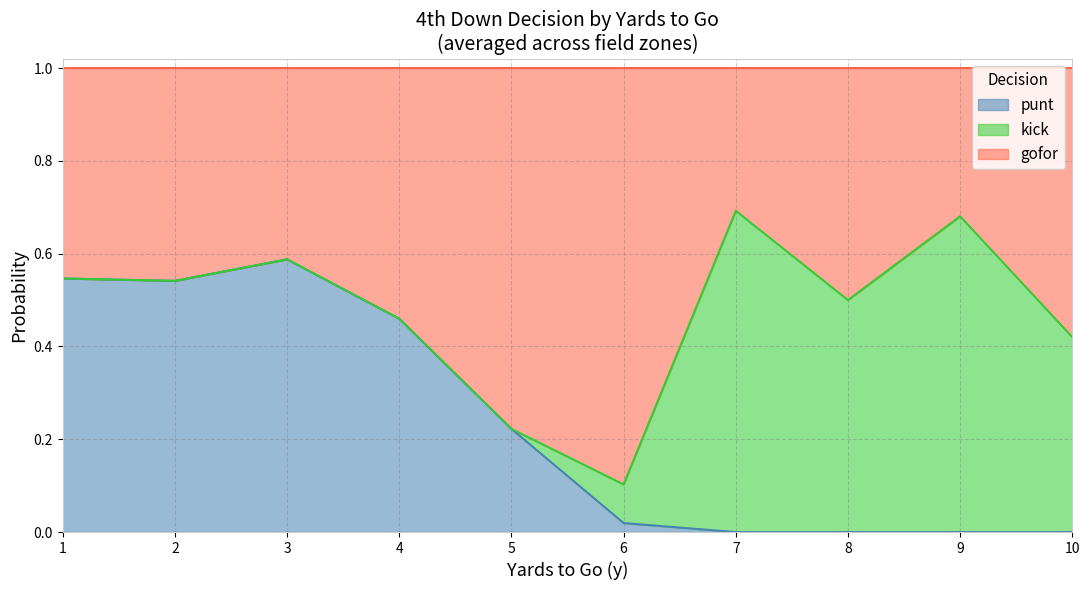

The value of punt at 8 is 0.3. True or false?

False